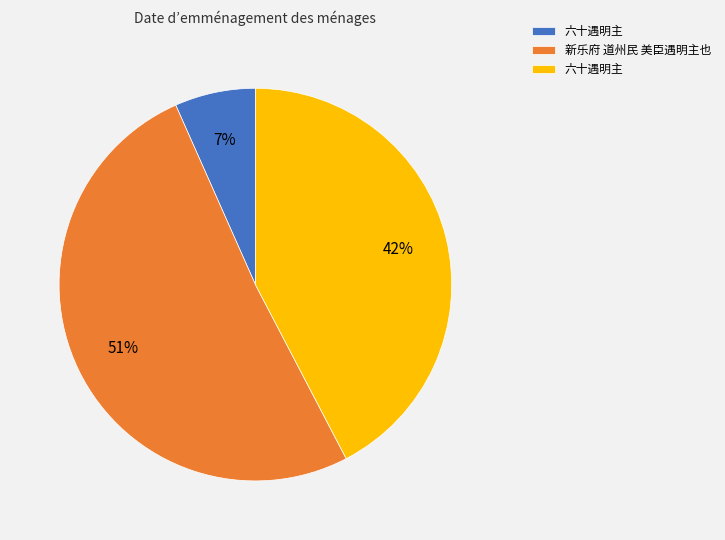

Is there any slice that represents more than half of the pie?

Yes